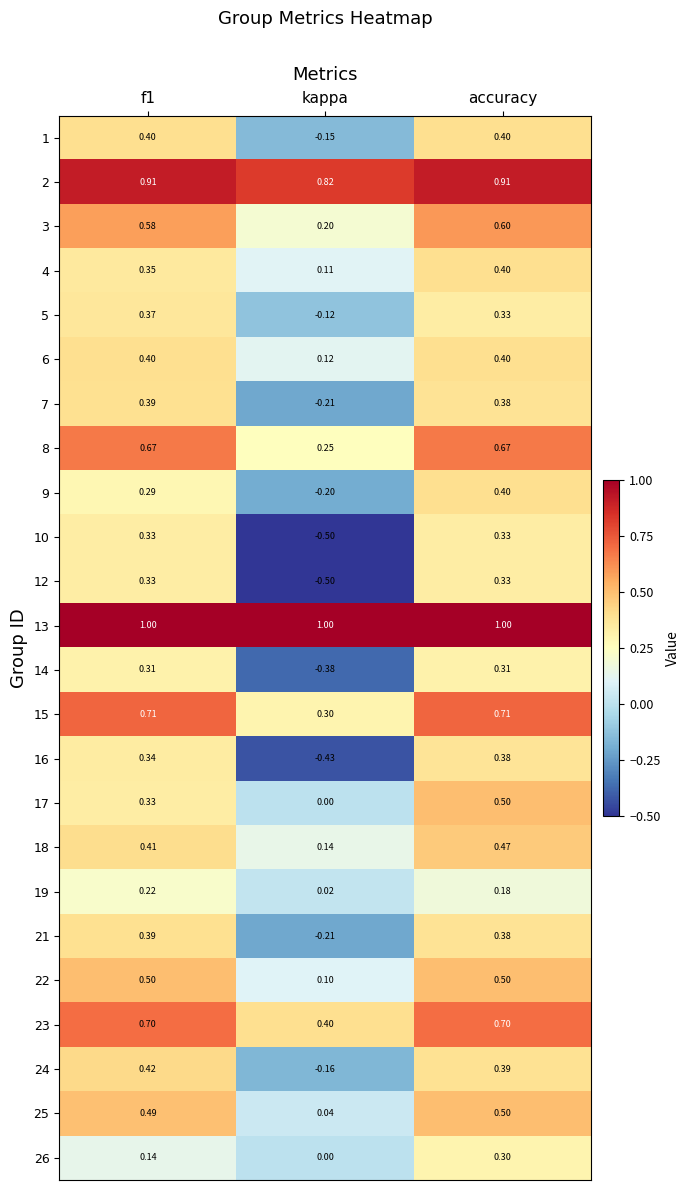

Which category has the lowest value across all series?

kappa